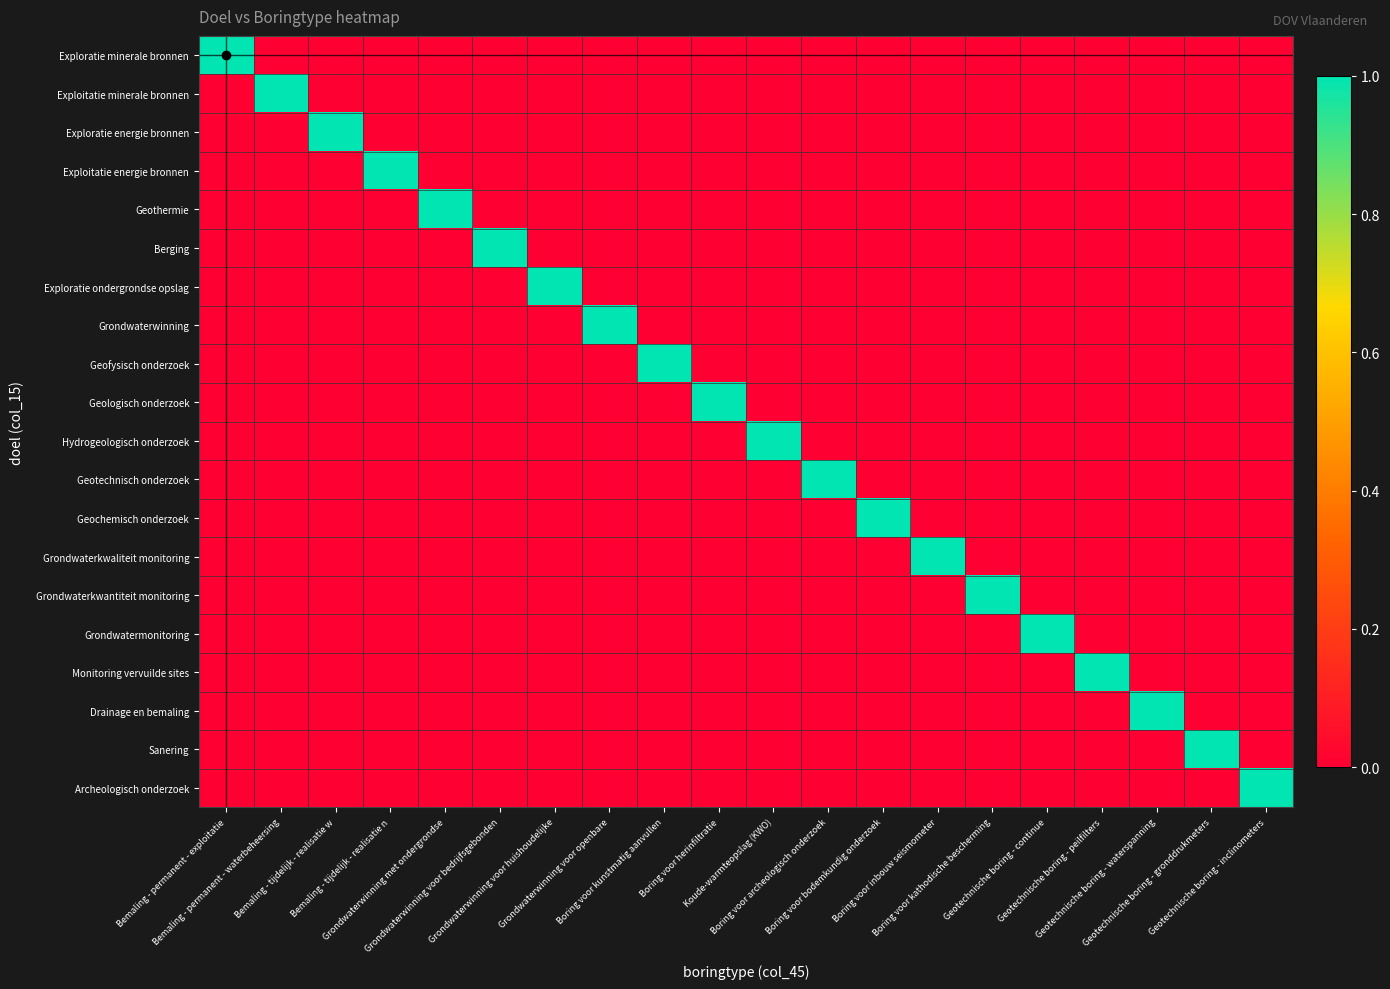

Reading left to right, list all the values displayed in this chart.

Exploratie minerale bronnen: Bemaling - permanent - exploitatie=1	Bemaling - permanent - waterbeheersing=0	Bemaling - tijdelijk - realisatie w=0	Bemaling - tijdelijk - realisatie n=0	Grondwaterwinning met ondergrondse=0	Grondwaterwinning voor bedrijfsgebonden=0	Grondwaterwinning voor huishoudelijke=0	Grondwaterwinning voor openbare=0	Boring voor kunstmatig aanvullen=0	Boring voor herinfiltratie=0	Koude-warmteopslag (KWO)=0	Boring voor archeologisch onderzoek=0	Boring voor bodemkundig onderzoek=0	Boring voor inbouw seismometer=0	Boring voor kathodische bescherming=0	Geotechnische boring - continue=0	Geotechnische boring - peilfilters=0	Geotechnische boring - waterspanning=0	Geotechnische boring - gronddrukmeters=0	Geotechnische boring - inclinometers=0
Exploitatie minerale bronnen: Bemaling - permanent - exploitatie=0	Bemaling - permanent - waterbeheersing=1	Bemaling - tijdelijk - realisatie w=0	Bemaling - tijdelijk - realisatie n=0	Grondwaterwinning met ondergrondse=0	Grondwaterwinning voor bedrijfsgebonden=0	Grondwaterwinning voor huishoudelijke=0	Grondwaterwinning voor openbare=0	Boring voor kunstmatig aanvullen=0	Boring voor herinfiltratie=0	Koude-warmteopslag (KWO)=0	Boring voor archeologisch onderzoek=0	Boring voor bodemkundig onderzoek=0	Boring voor inbouw seismometer=0	Boring voor kathodische bescherming=0	Geotechnische boring - continue=0	Geotechnische boring - peilfilters=0	Geotechnische boring - waterspanning=0	Geotechnische boring - gronddrukmeters=0	Geotechnische boring - inclinometers=0
Exploratie energie bronnen: Bemaling - permanent - exploitatie=0	Bemaling - permanent - waterbeheersing=0	Bemaling - tijdelijk - realisatie w=1	Bemaling - tijdelijk - realisatie n=0	Grondwaterwinning met ondergrondse=0	Grondwaterwinning voor bedrijfsgebonden=0	Grondwaterwinning voor huishoudelijke=0	Grondwaterwinning voor openbare=0	Boring voor kunstmatig aanvullen=0	Boring voor herinfiltratie=0	Koude-warmteopslag (KWO)=0	Boring voor archeologisch onderzoek=0	Boring voor bodemkundig onderzoek=0	Boring voor inbouw seismometer=0	Boring voor kathodische bescherming=0	Geotechnische boring - continue=0	Geotechnische boring - peilfilters=0	Geotechnische boring - waterspanning=0	Geotechnische boring - gronddrukmeters=0	Geotechnische boring - inclinometers=0
Exploitatie energie bronnen: Bemaling - permanent - exploitatie=0	Bemaling - permanent - waterbeheersing=0	Bemaling - tijdelijk - realisatie w=0	Bemaling - tijdelijk - realisatie n=1	Grondwaterwinning met ondergrondse=0	Grondwaterwinning voor bedrijfsgebonden=0	Grondwaterwinning voor huishoudelijke=0	Grondwaterwinning voor openbare=0	Boring voor kunstmatig aanvullen=0	Boring voor herinfiltratie=0	Koude-warmteopslag (KWO)=0	Boring voor archeologisch onderzoek=0	Boring voor bodemkundig onderzoek=0	Boring voor inbouw seismometer=0	Boring voor kathodische bescherming=0	Geotechnische boring - continue=0	Geotechnische boring - peilfilters=0	Geotechnische boring - waterspanning=0	Geotechnische boring - gronddrukmeters=0	Geotechnische boring - inclinometers=0
Geothermie: Bemaling - permanent - exploitatie=0	Bemaling - permanent - waterbeheersing=0	Bemaling - tijdelijk - realisatie w=0	Bemaling - tijdelijk - realisatie n=0	Grondwaterwinning met ondergrondse=1	Grondwaterwinning voor bedrijfsgebonden=0	Grondwaterwinning voor huishoudelijke=0	Grondwaterwinning voor openbare=0	Boring voor kunstmatig aanvullen=0	Boring voor herinfiltratie=0	Koude-warmteopslag (KWO)=0	Boring voor archeologisch onderzoek=0	Boring voor bodemkundig onderzoek=0	Boring voor inbouw seismometer=0	Boring voor kathodische bescherming=0	Geotechnische boring - continue=0	Geotechnische boring - peilfilters=0	Geotechnische boring - waterspanning=0	Geotechnische boring - gronddrukmeters=0	Geotechnische boring - inclinometers=0
Berging: Bemaling - permanent - exploitatie=0	Bemaling - permanent - waterbeheersing=0	Bemaling - tijdelijk - realisatie w=0	Bemaling - tijdelijk - realisatie n=0	Grondwaterwinning met ondergrondse=0	Grondwaterwinning voor bedrijfsgebonden=1	Grondwaterwinning voor huishoudelijke=0	Grondwaterwinning voor openbare=0	Boring voor kunstmatig aanvullen=0	Boring voor herinfiltratie=0	Koude-warmteopslag (KWO)=0	Boring voor archeologisch onderzoek=0	Boring voor bodemkundig onderzoek=0	Boring voor inbouw seismometer=0	Boring voor kathodische bescherming=0	Geotechnische boring - continue=0	Geotechnische boring - peilfilters=0	Geotechnische boring - waterspanning=0	Geotechnische boring - gronddrukmeters=0	Geotechnische boring - inclinometers=0
Exploratie ondergrondse opslag: Bemaling - permanent - exploitatie=0	Bemaling - permanent - waterbeheersing=0	Bemaling - tijdelijk - realisatie w=0	Bemaling - tijdelijk - realisatie n=0	Grondwaterwinning met ondergrondse=0	Grondwaterwinning voor bedrijfsgebonden=0	Grondwaterwinning voor huishoudelijke=1	Grondwaterwinning voor openbare=0	Boring voor kunstmatig aanvullen=0	Boring voor herinfiltratie=0	Koude-warmteopslag (KWO)=0	Boring voor archeologisch onderzoek=0	Boring voor bodemkundig onderzoek=0	Boring voor inbouw seismometer=0	Boring voor kathodische bescherming=0	Geotechnische boring - continue=0	Geotechnische boring - peilfilters=0	Geotechnische boring - waterspanning=0	Geotechnische boring - gronddrukmeters=0	Geotechnische boring - inclinometers=0
Grondwaterwinning: Bemaling - permanent - exploitatie=0	Bemaling - permanent - waterbeheersing=0	Bemaling - tijdelijk - realisatie w=0	Bemaling - tijdelijk - realisatie n=0	Grondwaterwinning met ondergrondse=0	Grondwaterwinning voor bedrijfsgebonden=0	Grondwaterwinning voor huishoudelijke=0	Grondwaterwinning voor openbare=1	Boring voor kunstmatig aanvullen=0	Boring voor herinfiltratie=0	Koude-warmteopslag (KWO)=0	Boring voor archeologisch onderzoek=0	Boring voor bodemkundig onderzoek=0	Boring voor inbouw seismometer=0	Boring voor kathodische bescherming=0	Geotechnische boring - continue=0	Geotechnische boring - peilfilters=0	Geotechnische boring - waterspanning=0	Geotechnische boring - gronddrukmeters=0	Geotechnische boring - inclinometers=0
Geofysisch onderzoek: Bemaling - permanent - exploitatie=0	Bemaling - permanent - waterbeheersing=0	Bemaling - tijdelijk - realisatie w=0	Bemaling - tijdelijk - realisatie n=0	Grondwaterwinning met ondergrondse=0	Grondwaterwinning voor bedrijfsgebonden=0	Grondwaterwinning voor huishoudelijke=0	Grondwaterwinning voor openbare=0	Boring voor kunstmatig aanvullen=1	Boring voor herinfiltratie=0	Koude-warmteopslag (KWO)=0	Boring voor archeologisch onderzoek=0	Boring voor bodemkundig onderzoek=0	Boring voor inbouw seismometer=0	Boring voor kathodische bescherming=0	Geotechnische boring - continue=0	Geotechnische boring - peilfilters=0	Geotechnische boring - waterspanning=0	Geotechnische boring - gronddrukmeters=0	Geotechnische boring - inclinometers=0
Geologisch onderzoek: Bemaling - permanent - exploitatie=0	Bemaling - permanent - waterbeheersing=0	Bemaling - tijdelijk - realisatie w=0	Bemaling - tijdelijk - realisatie n=0	Grondwaterwinning met ondergrondse=0	Grondwaterwinning voor bedrijfsgebonden=0	Grondwaterwinning voor huishoudelijke=0	Grondwaterwinning voor openbare=0	Boring voor kunstmatig aanvullen=0	Boring voor herinfiltratie=1	Koude-warmteopslag (KWO)=0	Boring voor archeologisch onderzoek=0	Boring voor bodemkundig onderzoek=0	Boring voor inbouw seismometer=0	Boring voor kathodische bescherming=0	Geotechnische boring - continue=0	Geotechnische boring - peilfilters=0	Geotechnische boring - waterspanning=0	Geotechnische boring - gronddrukmeters=0	Geotechnische boring - inclinometers=0
Hydrogeologisch onderzoek: Bemaling - permanent - exploitatie=0	Bemaling - permanent - waterbeheersing=0	Bemaling - tijdelijk - realisatie w=0	Bemaling - tijdelijk - realisatie n=0	Grondwaterwinning met ondergrondse=0	Grondwaterwinning voor bedrijfsgebonden=0	Grondwaterwinning voor huishoudelijke=0	Grondwaterwinning voor openbare=0	Boring voor kunstmatig aanvullen=0	Boring voor herinfiltratie=0	Koude-warmteopslag (KWO)=1	Boring voor archeologisch onderzoek=0	Boring voor bodemkundig onderzoek=0	Boring voor inbouw seismometer=0	Boring voor kathodische bescherming=0	Geotechnische boring - continue=0	Geotechnische boring - peilfilters=0	Geotechnische boring - waterspanning=0	Geotechnische boring - gronddrukmeters=0	Geotechnische boring - inclinometers=0
Geotechnisch onderzoek: Bemaling - permanent - exploitatie=0	Bemaling - permanent - waterbeheersing=0	Bemaling - tijdelijk - realisatie w=0	Bemaling - tijdelijk - realisatie n=0	Grondwaterwinning met ondergrondse=0	Grondwaterwinning voor bedrijfsgebonden=0	Grondwaterwinning voor huishoudelijke=0	Grondwaterwinning voor openbare=0	Boring voor kunstmatig aanvullen=0	Boring voor herinfiltratie=0	Koude-warmteopslag (KWO)=0	Boring voor archeologisch onderzoek=1	Boring voor bodemkundig onderzoek=0	Boring voor inbouw seismometer=0	Boring voor kathodische bescherming=0	Geotechnische boring - continue=0	Geotechnische boring - peilfilters=0	Geotechnische boring - waterspanning=0	Geotechnische boring - gronddrukmeters=0	Geotechnische boring - inclinometers=0
Geochemisch onderzoek: Bemaling - permanent - exploitatie=0	Bemaling - permanent - waterbeheersing=0	Bemaling - tijdelijk - realisatie w=0	Bemaling - tijdelijk - realisatie n=0	Grondwaterwinning met ondergrondse=0	Grondwaterwinning voor bedrijfsgebonden=0	Grondwaterwinning voor huishoudelijke=0	Grondwaterwinning voor openbare=0	Boring voor kunstmatig aanvullen=0	Boring voor herinfiltratie=0	Koude-warmteopslag (KWO)=0	Boring voor archeologisch onderzoek=0	Boring voor bodemkundig onderzoek=1	Boring voor inbouw seismometer=0	Boring voor kathodische bescherming=0	Geotechnische boring - continue=0	Geotechnische boring - peilfilters=0	Geotechnische boring - waterspanning=0	Geotechnische boring - gronddrukmeters=0	Geotechnische boring - inclinometers=0
Grondwaterkwaliteit monitoring: Bemaling - permanent - exploitatie=0	Bemaling - permanent - waterbeheersing=0	Bemaling - tijdelijk - realisatie w=0	Bemaling - tijdelijk - realisatie n=0	Grondwaterwinning met ondergrondse=0	Grondwaterwinning voor bedrijfsgebonden=0	Grondwaterwinning voor huishoudelijke=0	Grondwaterwinning voor openbare=0	Boring voor kunstmatig aanvullen=0	Boring voor herinfiltratie=0	Koude-warmteopslag (KWO)=0	Boring voor archeologisch onderzoek=0	Boring voor bodemkundig onderzoek=0	Boring voor inbouw seismometer=1	Boring voor kathodische bescherming=0	Geotechnische boring - continue=0	Geotechnische boring - peilfilters=0	Geotechnische boring - waterspanning=0	Geotechnische boring - gronddrukmeters=0	Geotechnische boring - inclinometers=0
Grondwaterkwantiteit monitoring: Bemaling - permanent - exploitatie=0	Bemaling - permanent - waterbeheersing=0	Bemaling - tijdelijk - realisatie w=0	Bemaling - tijdelijk - realisatie n=0	Grondwaterwinning met ondergrondse=0	Grondwaterwinning voor bedrijfsgebonden=0	Grondwaterwinning voor huishoudelijke=0	Grondwaterwinning voor openbare=0	Boring voor kunstmatig aanvullen=0	Boring voor herinfiltratie=0	Koude-warmteopslag (KWO)=0	Boring voor archeologisch onderzoek=0	Boring voor bodemkundig onderzoek=0	Boring voor inbouw seismometer=0	Boring voor kathodische bescherming=1	Geotechnische boring - continue=0	Geotechnische boring - peilfilters=0	Geotechnische boring - waterspanning=0	Geotechnische boring - gronddrukmeters=0	Geotechnische boring - inclinometers=0
Grondwatermonitoring: Bemaling - permanent - exploitatie=0	Bemaling - permanent - waterbeheersing=0	Bemaling - tijdelijk - realisatie w=0	Bemaling - tijdelijk - realisatie n=0	Grondwaterwinning met ondergrondse=0	Grondwaterwinning voor bedrijfsgebonden=0	Grondwaterwinning voor huishoudelijke=0	Grondwaterwinning voor openbare=0	Boring voor kunstmatig aanvullen=0	Boring voor herinfiltratie=0	Koude-warmteopslag (KWO)=0	Boring voor archeologisch onderzoek=0	Boring voor bodemkundig onderzoek=0	Boring voor inbouw seismometer=0	Boring voor kathodische bescherming=0	Geotechnische boring - continue=1	Geotechnische boring - peilfilters=0	Geotechnische boring - waterspanning=0	Geotechnische boring - gronddrukmeters=0	Geotechnische boring - inclinometers=0
Monitoring vervuilde sites: Bemaling - permanent - exploitatie=0	Bemaling - permanent - waterbeheersing=0	Bemaling - tijdelijk - realisatie w=0	Bemaling - tijdelijk - realisatie n=0	Grondwaterwinning met ondergrondse=0	Grondwaterwinning voor bedrijfsgebonden=0	Grondwaterwinning voor huishoudelijke=0	Grondwaterwinning voor openbare=0	Boring voor kunstmatig aanvullen=0	Boring voor herinfiltratie=0	Koude-warmteopslag (KWO)=0	Boring voor archeologisch onderzoek=0	Boring voor bodemkundig onderzoek=0	Boring voor inbouw seismometer=0	Boring voor kathodische bescherming=0	Geotechnische boring - continue=0	Geotechnische boring - peilfilters=1	Geotechnische boring - waterspanning=0	Geotechnische boring - gronddrukmeters=0	Geotechnische boring - inclinometers=0
Drainage en bemaling: Bemaling - permanent - exploitatie=0	Bemaling - permanent - waterbeheersing=0	Bemaling - tijdelijk - realisatie w=0	Bemaling - tijdelijk - realisatie n=0	Grondwaterwinning met ondergrondse=0	Grondwaterwinning voor bedrijfsgebonden=0	Grondwaterwinning voor huishoudelijke=0	Grondwaterwinning voor openbare=0	Boring voor kunstmatig aanvullen=0	Boring voor herinfiltratie=0	Koude-warmteopslag (KWO)=0	Boring voor archeologisch onderzoek=0	Boring voor bodemkundig onderzoek=0	Boring voor inbouw seismometer=0	Boring voor kathodische bescherming=0	Geotechnische boring - continue=0	Geotechnische boring - peilfilters=0	Geotechnische boring - waterspanning=1	Geotechnische boring - gronddrukmeters=0	Geotechnische boring - inclinometers=0
Sanering: Bemaling - permanent - exploitatie=0	Bemaling - permanent - waterbeheersing=0	Bemaling - tijdelijk - realisatie w=0	Bemaling - tijdelijk - realisatie n=0	Grondwaterwinning met ondergrondse=0	Grondwaterwinning voor bedrijfsgebonden=0	Grondwaterwinning voor huishoudelijke=0	Grondwaterwinning voor openbare=0	Boring voor kunstmatig aanvullen=0	Boring voor herinfiltratie=0	Koude-warmteopslag (KWO)=0	Boring voor archeologisch onderzoek=0	Boring voor bodemkundig onderzoek=0	Boring voor inbouw seismometer=0	Boring voor kathodische bescherming=0	Geotechnische boring - continue=0	Geotechnische boring - peilfilters=0	Geotechnische boring - waterspanning=0	Geotechnische boring - gronddrukmeters=1	Geotechnische boring - inclinometers=0
Archeologisch onderzoek: Bemaling - permanent - exploitatie=0	Bemaling - permanent - waterbeheersing=0	Bemaling - tijdelijk - realisatie w=0	Bemaling - tijdelijk - realisatie n=0	Grondwaterwinning met ondergrondse=0	Grondwaterwinning voor bedrijfsgebonden=0	Grondwaterwinning voor huishoudelijke=0	Grondwaterwinning voor openbare=0	Boring voor kunstmatig aanvullen=0	Boring voor herinfiltratie=0	Koude-warmteopslag (KWO)=0	Boring voor archeologisch onderzoek=0	Boring voor bodemkundig onderzoek=0	Boring voor inbouw seismometer=0	Boring voor kathodische bescherming=0	Geotechnische boring - continue=0	Geotechnische boring - peilfilters=0	Geotechnische boring - waterspanning=0	Geotechnische boring - gronddrukmeters=0	Geotechnische boring - inclinometers=1